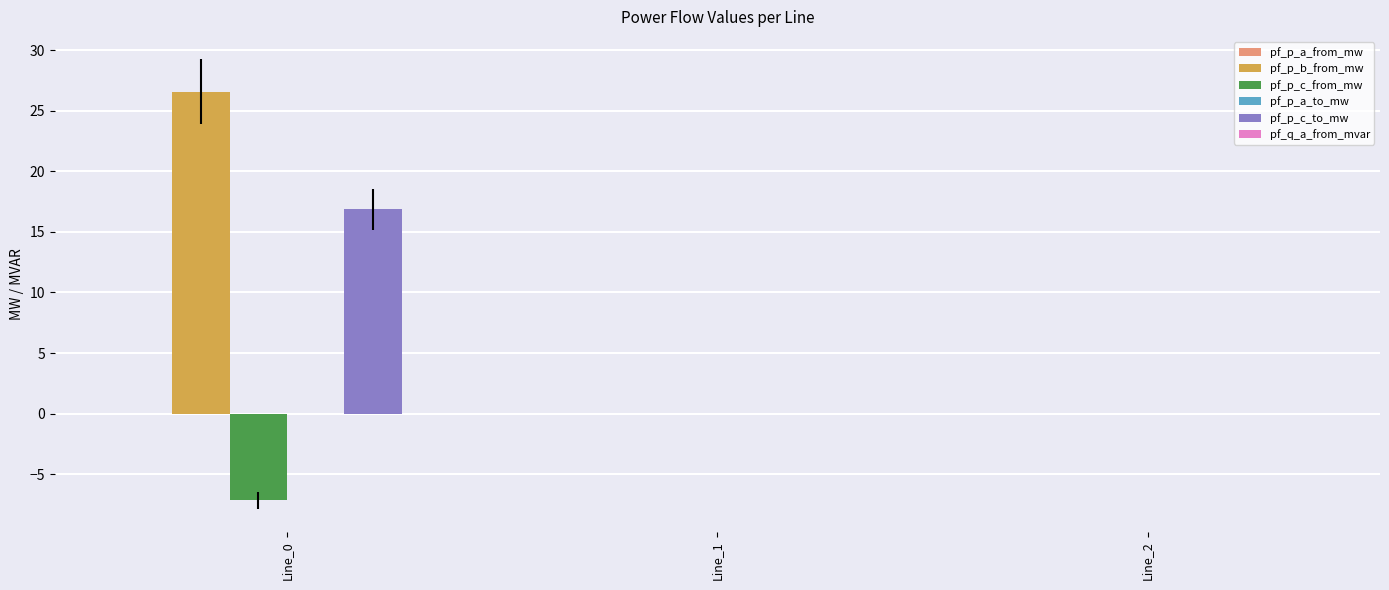

Which series changed the most between Line_0 and Line_2?

pf_p_b_from_mw